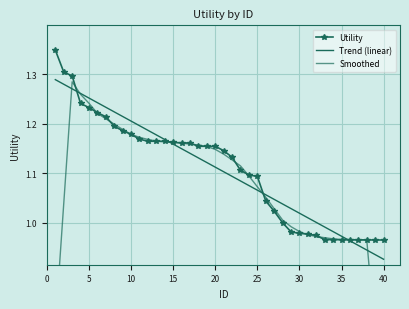

How many intersections are there between Smoothed and Utility?

18